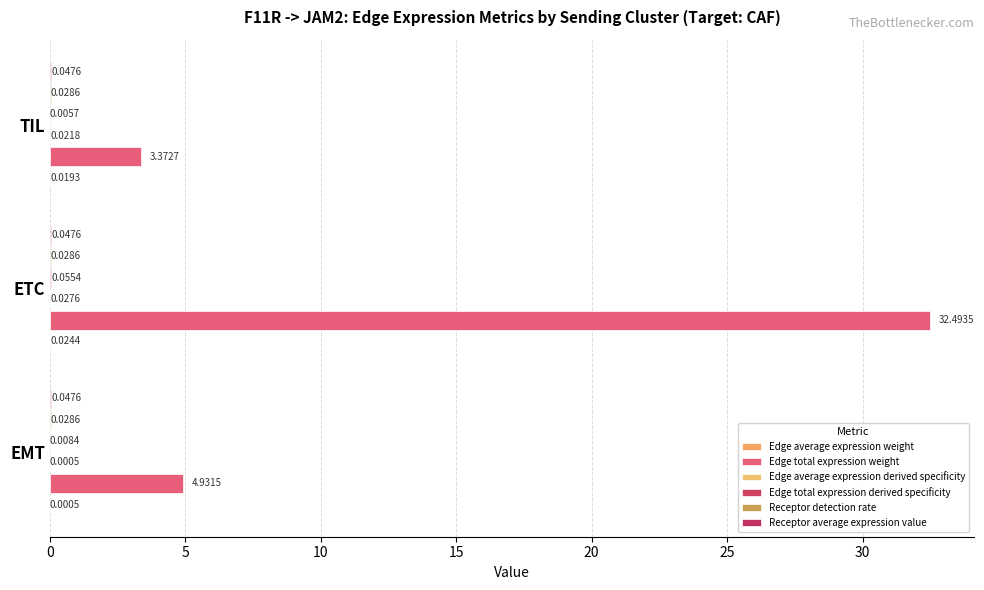

How many categories are shown in the chart?

3